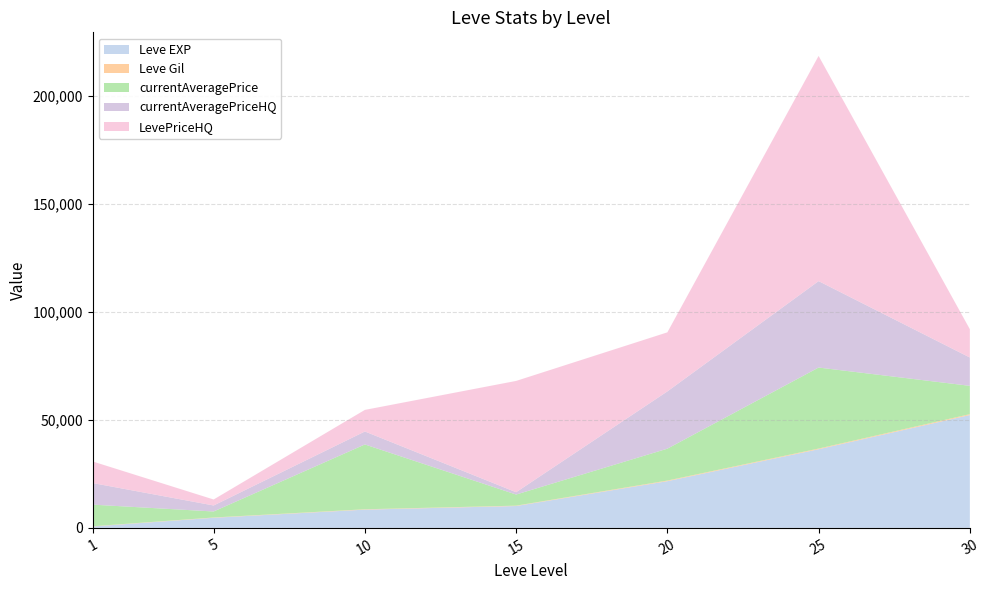

Reading right to left, extract all data points from this chart.

Leve EXP: 52220	36390	21600	10100	8430	4660	630
Leve Gil: 410	317	295	174	170	140	112
currentAveragePrice: 13111	37500	14754	5147	30004	2775	9997
currentAveragePriceHQ: 13111	40007	26505	1069	6000	2775	9997
LevePriceHQ: 13111	104244	27345	51524	9999	2775	9997